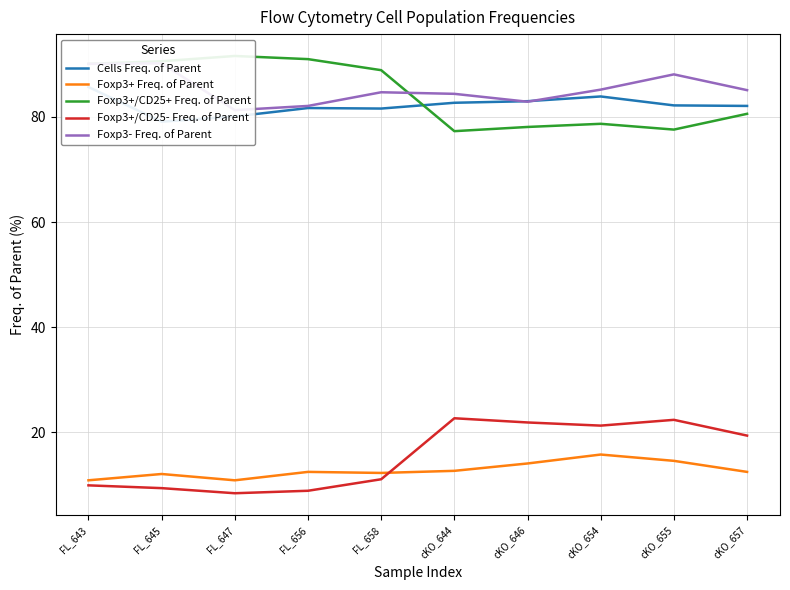

What is the average value of the Cells Freq. of Parent series?

82.2